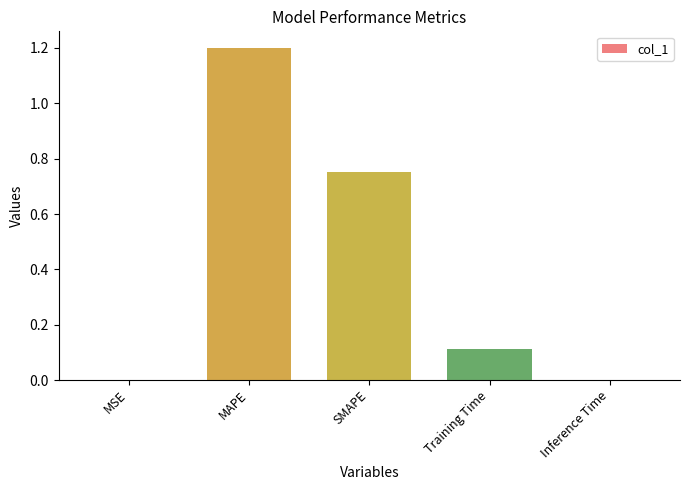

The chart shows a value of 0.0 at Inference Time. True or false?

True